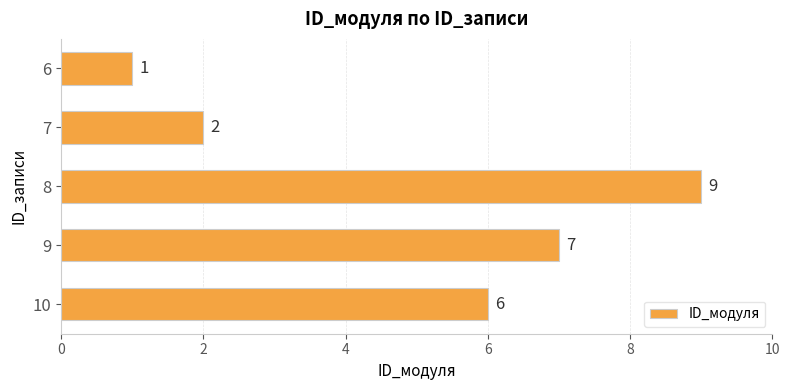

Rank the categories by value from lowest to highest.

6, 7, 10, 9, 8